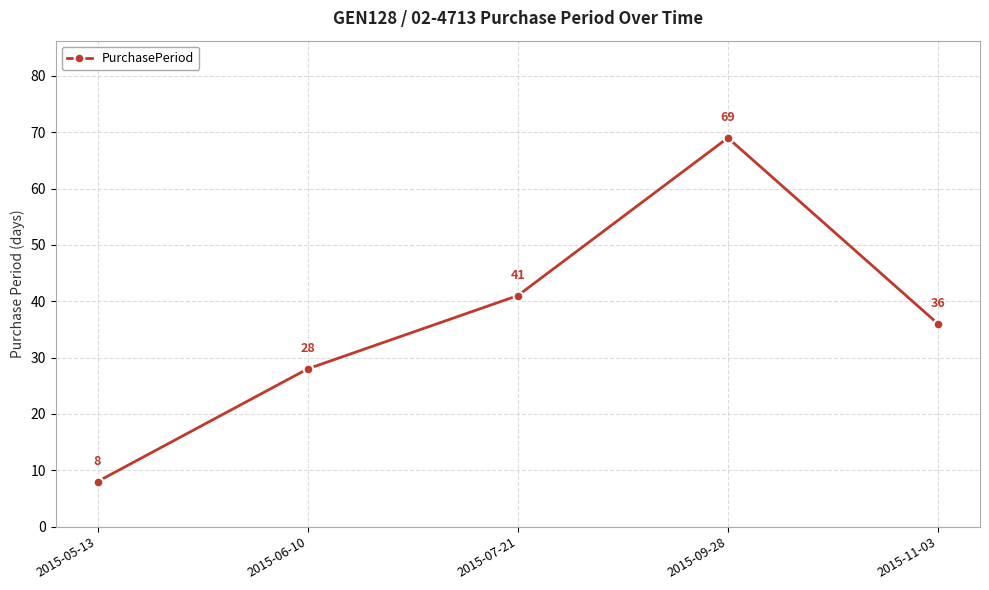

What is the label of the 4th point from the left?

2015-09-28